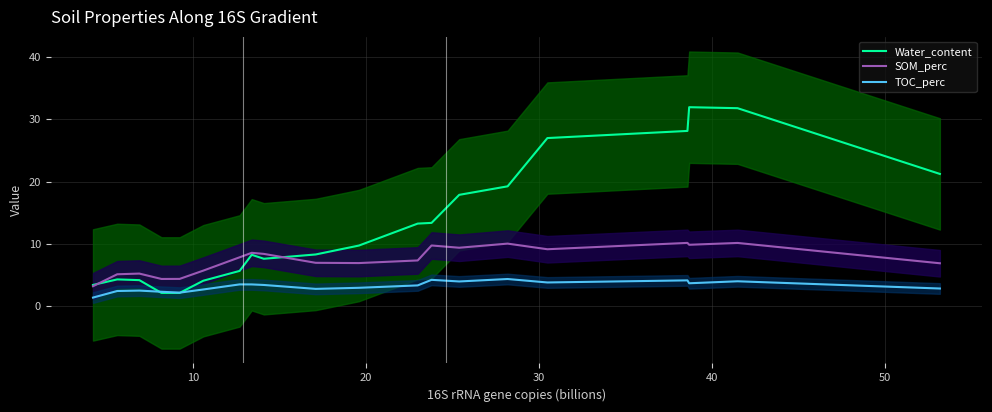

True or false: SOM_perc and TOC_perc cross at least once.

False